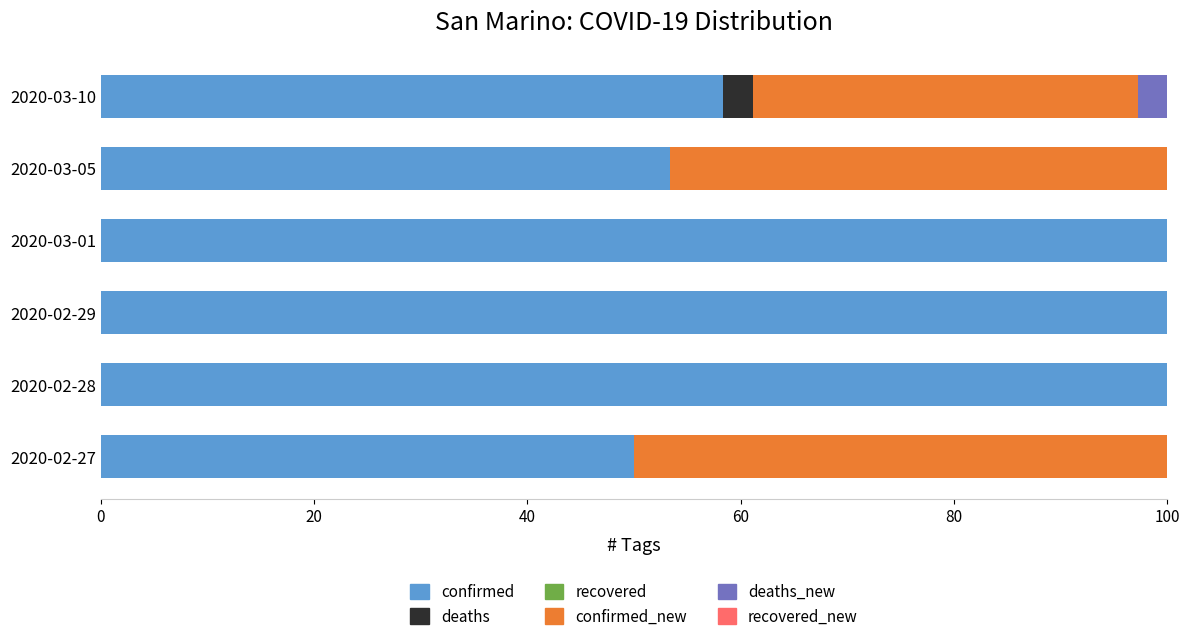

What is the highest value of the confirmed series?

100.0